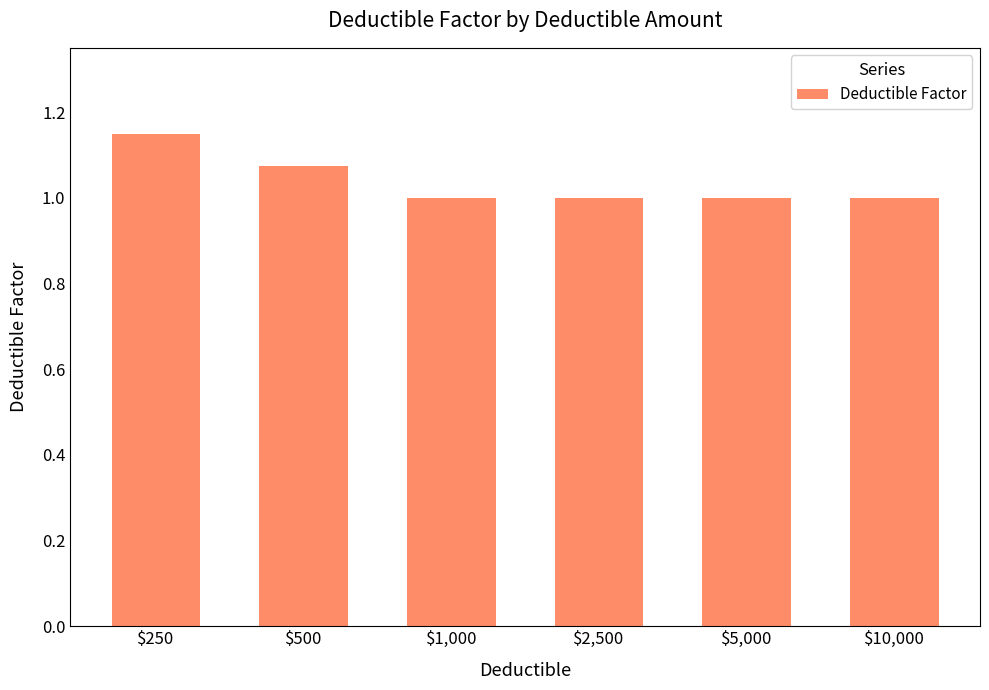

How many bars are there in total?

6